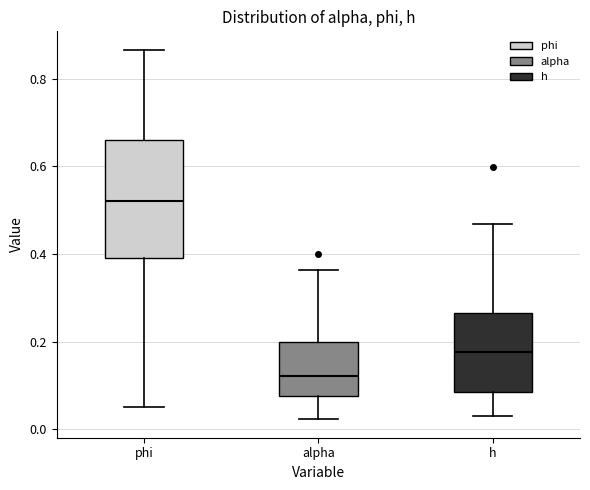

Which box has the lowest median line?

alpha